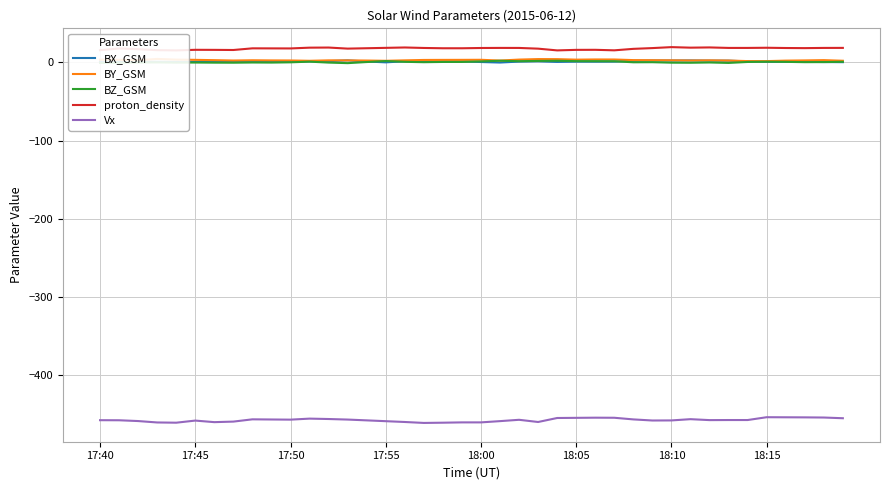

What is the value of the BZ_GSM point at the 5th from the left?

-0.5